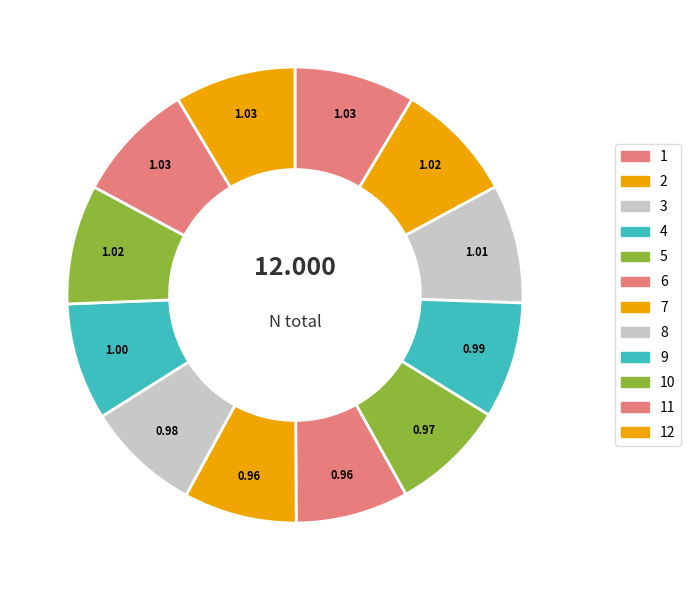

What percentage is NOT represented by 9?

91.7%